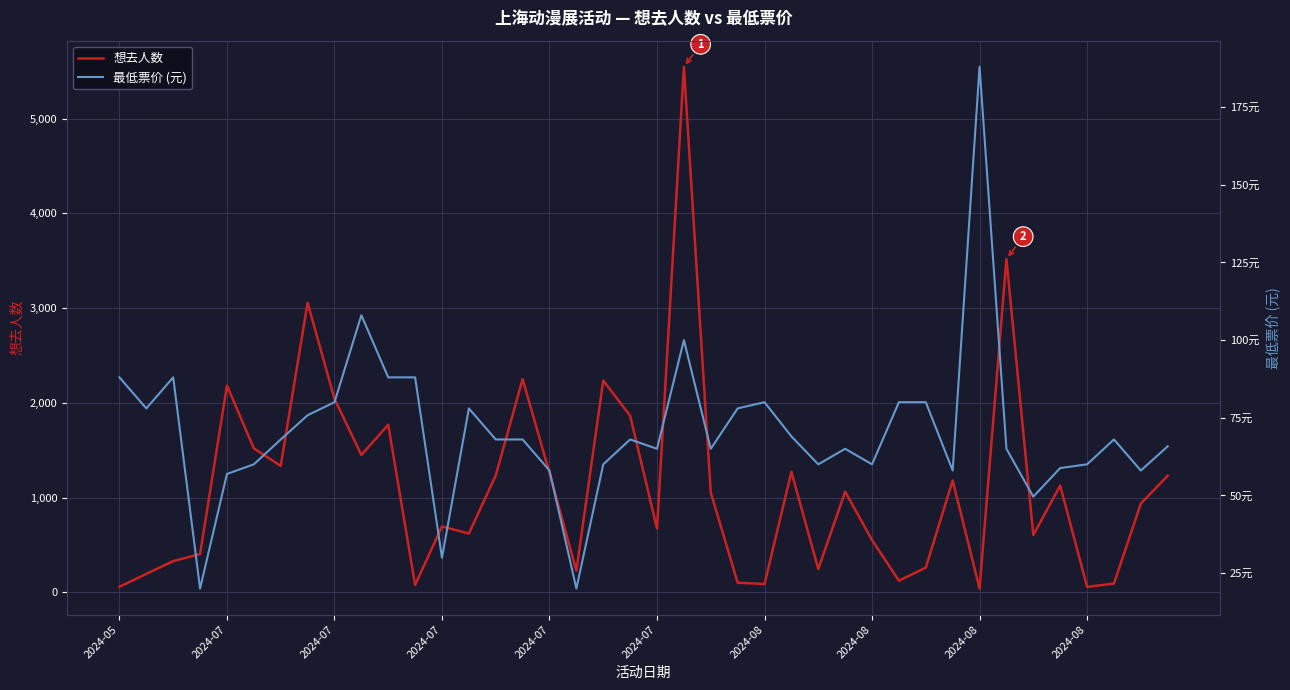

What is the highest value of the 最低票价 (元) series?

188.0